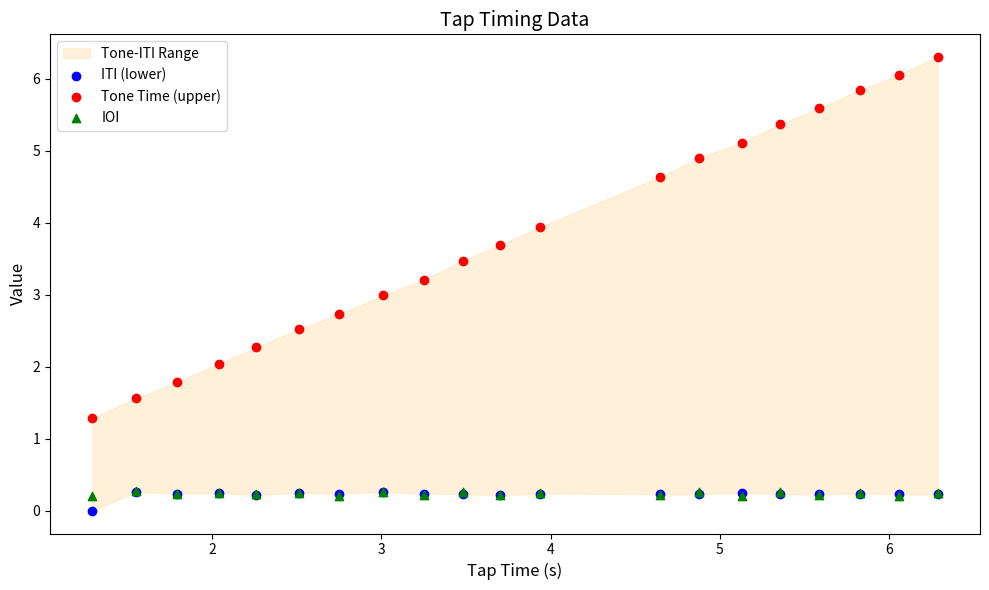

Which series contains the highest Y value?

Tone Time (upper)